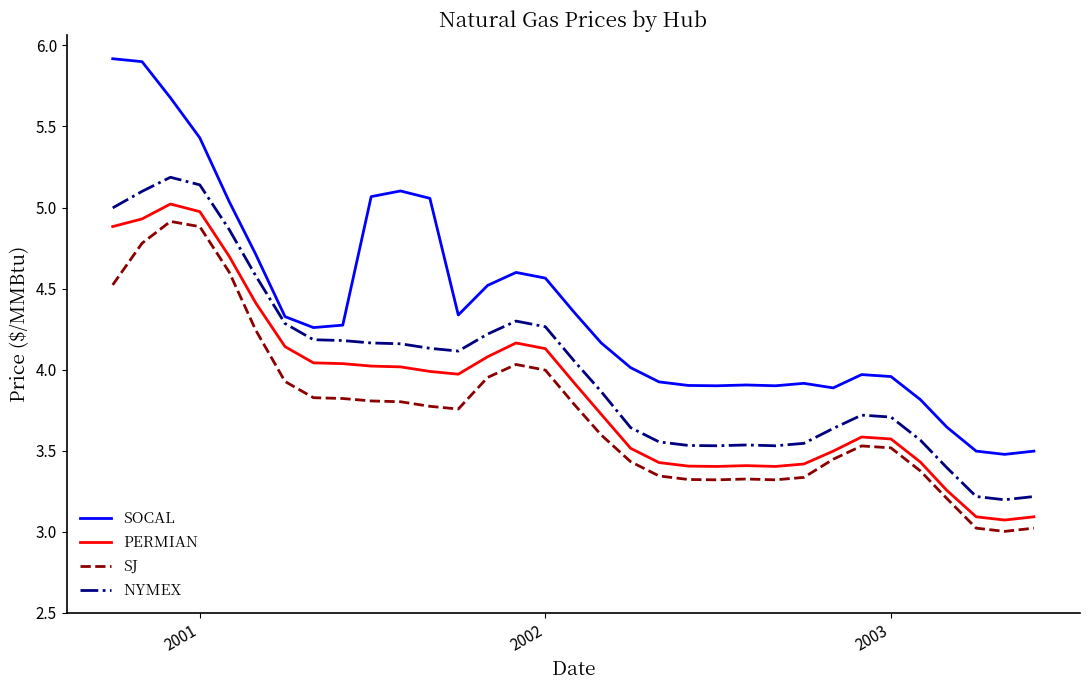

Does the chart have visible grid lines?

No